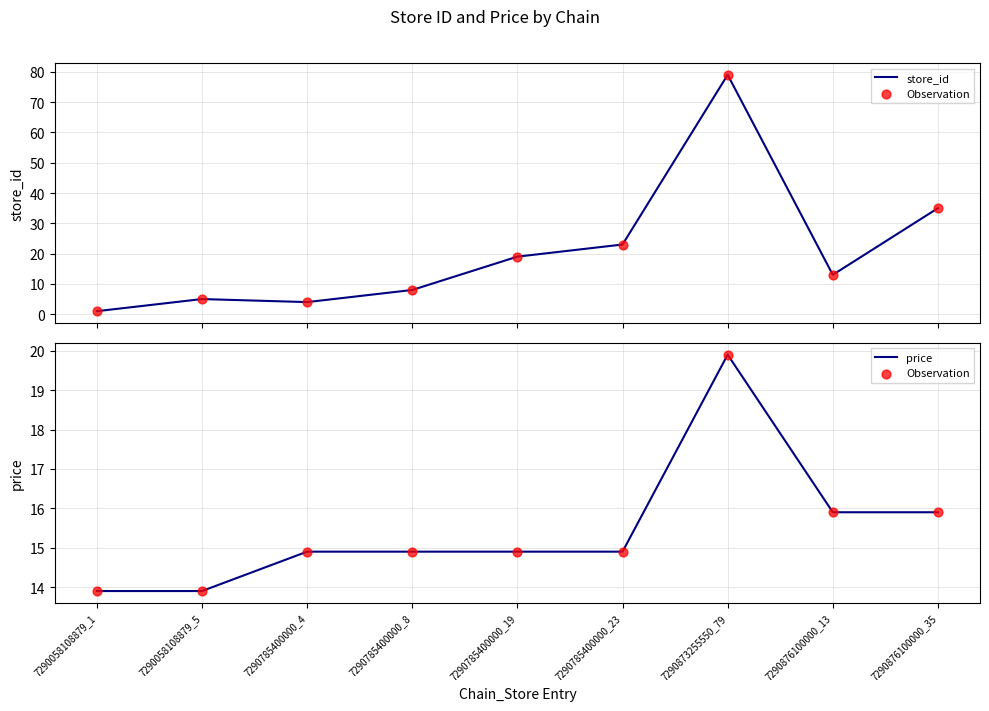

Which series reaches the maximum Y coordinate?

store_id